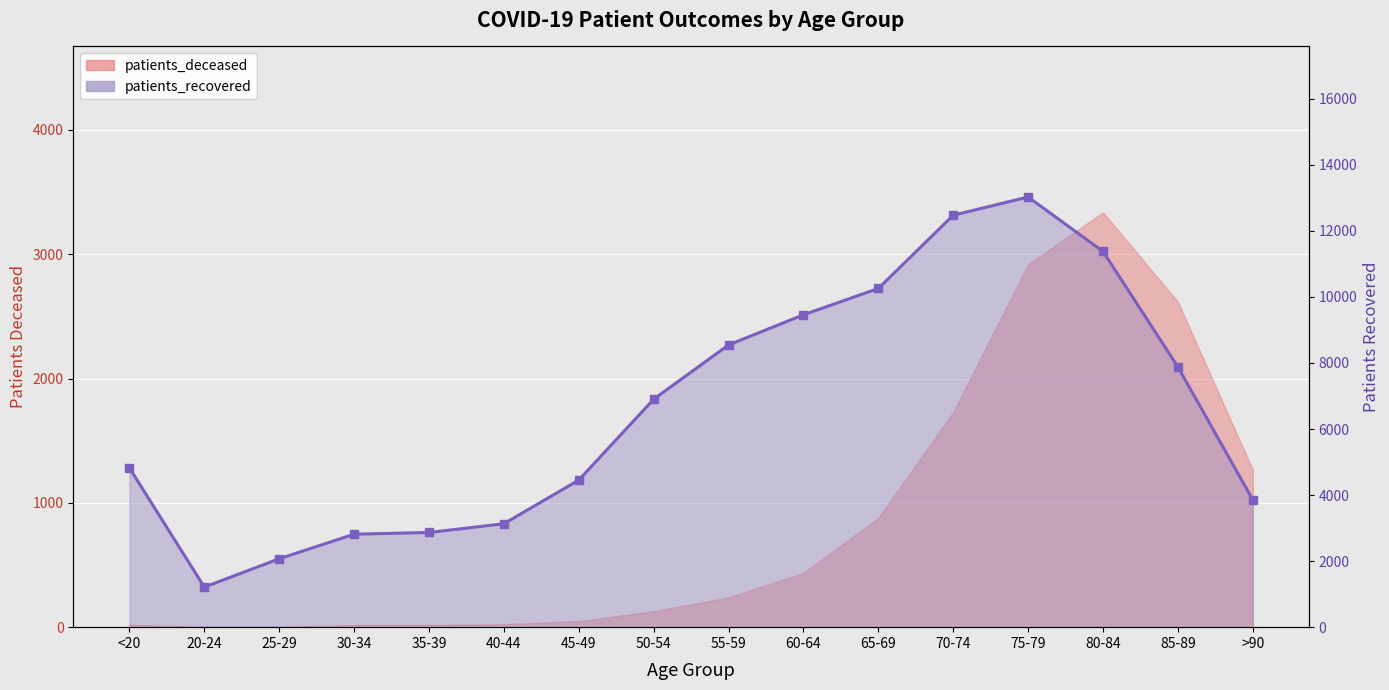

What is the difference between the second highest and minimum values in the patients_recovered series?

11260